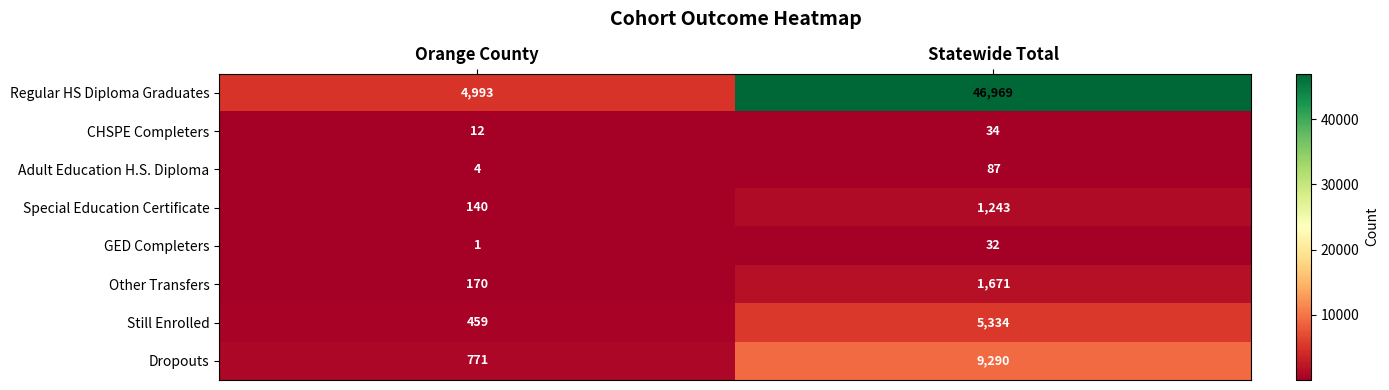

Is it true that Regular HS Diploma Graduates equals 3298 at Orange County?

False